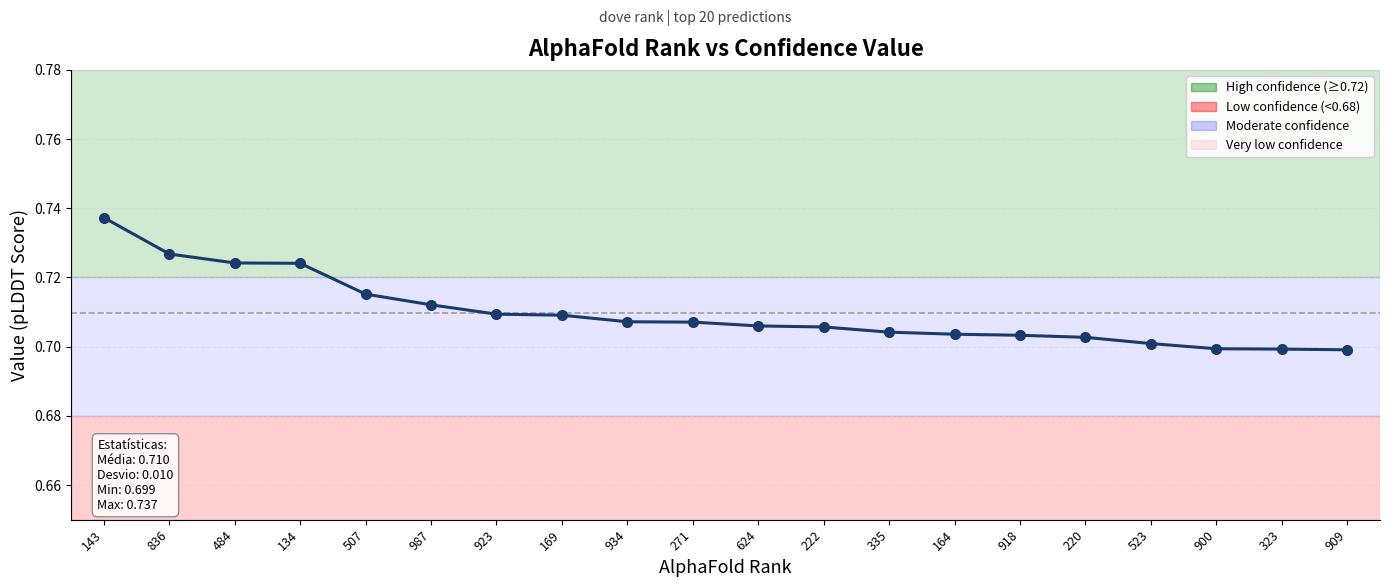

Between 335 and 134, which is larger?

134